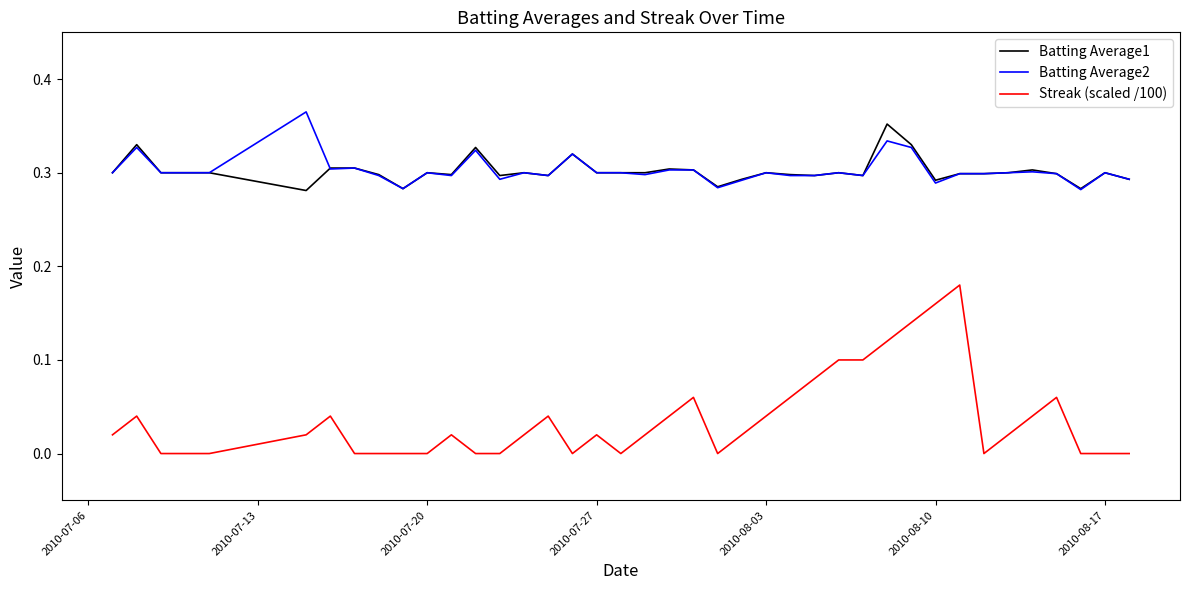

Which series has the largest range (max minus min)?

Streak (scaled /100)